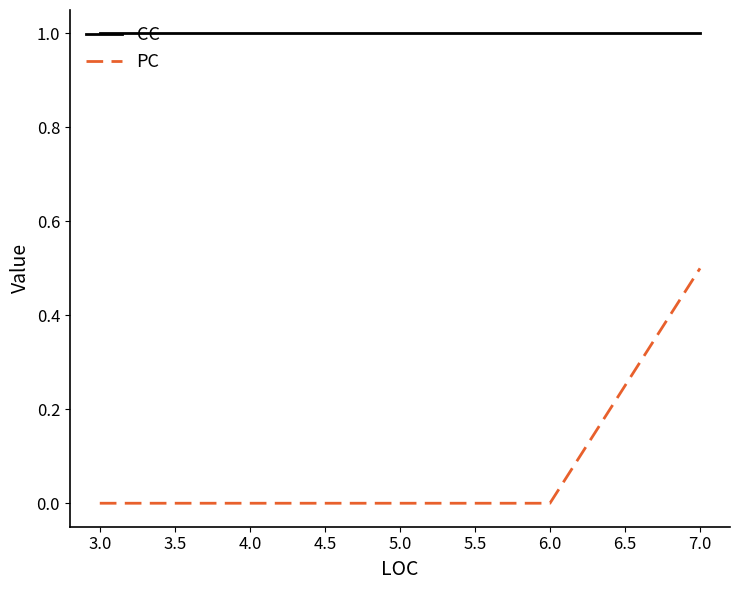

Reading left to right, list all the values displayed in this chart.

CC: 1.0	1.0	1.0	1.0
PC: 0.0	0.0	0.0	0.5